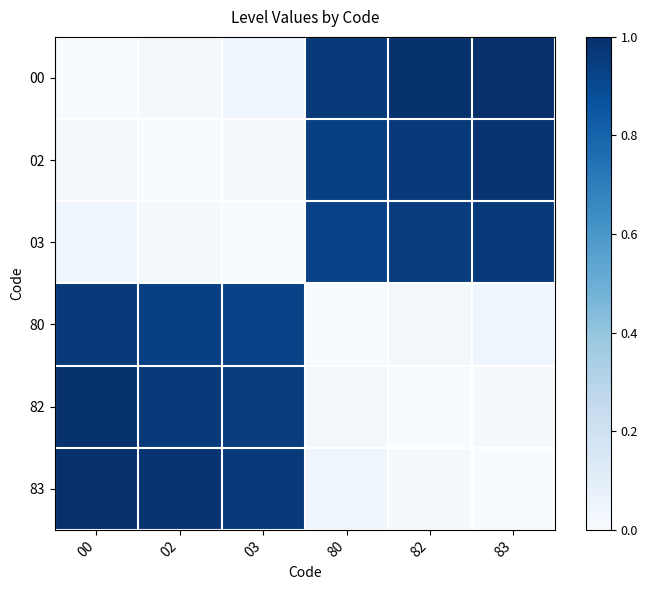

Reading left to right, transcribe all the data shown in this chart.

00: 00=0.0	02=0.0	03=0.0	80=1.0	82=1.0	83=1.0
02: 00=0.0	02=0.0	03=0.0	80=0.9	82=1.0	83=1.0
03: 00=0.0	02=0.0	03=0.0	80=0.9	82=0.9	83=1.0
80: 00=1.0	02=0.9	03=0.9	80=0.0	82=0.0	83=0.0
82: 00=1.0	02=1.0	03=0.9	80=0.0	82=0.0	83=0.0
83: 00=1.0	02=1.0	03=1.0	80=0.0	82=0.0	83=0.0